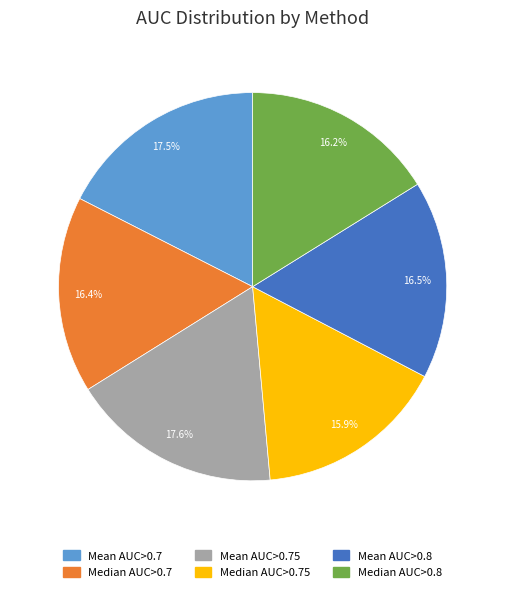

Is there a majority slice in this chart?

No